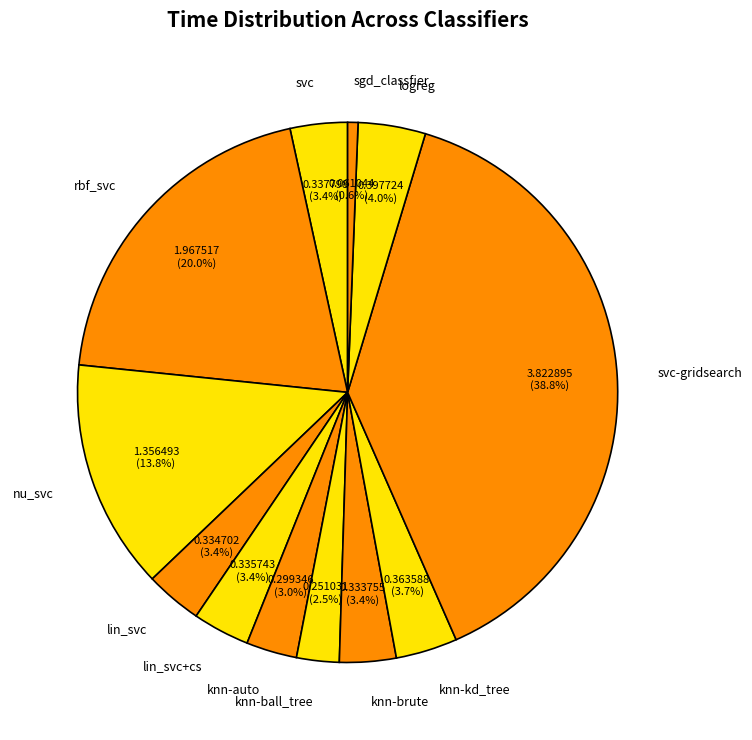

Is it true that rbf_svc is 20% of the pie?

True